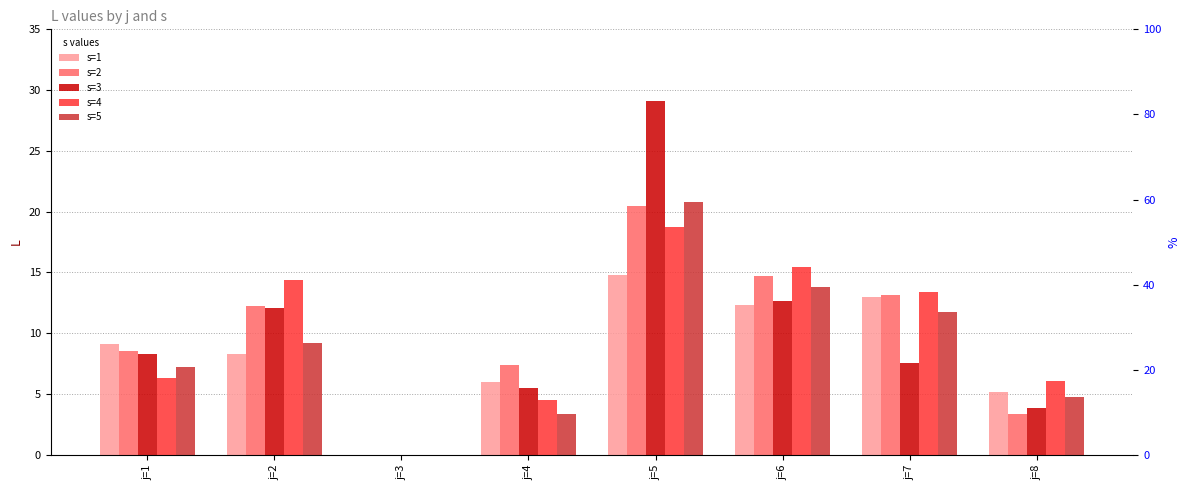

Rank the series at j=7 from highest to lowest value.

s=4, s=2, s=1, s=5, s=3